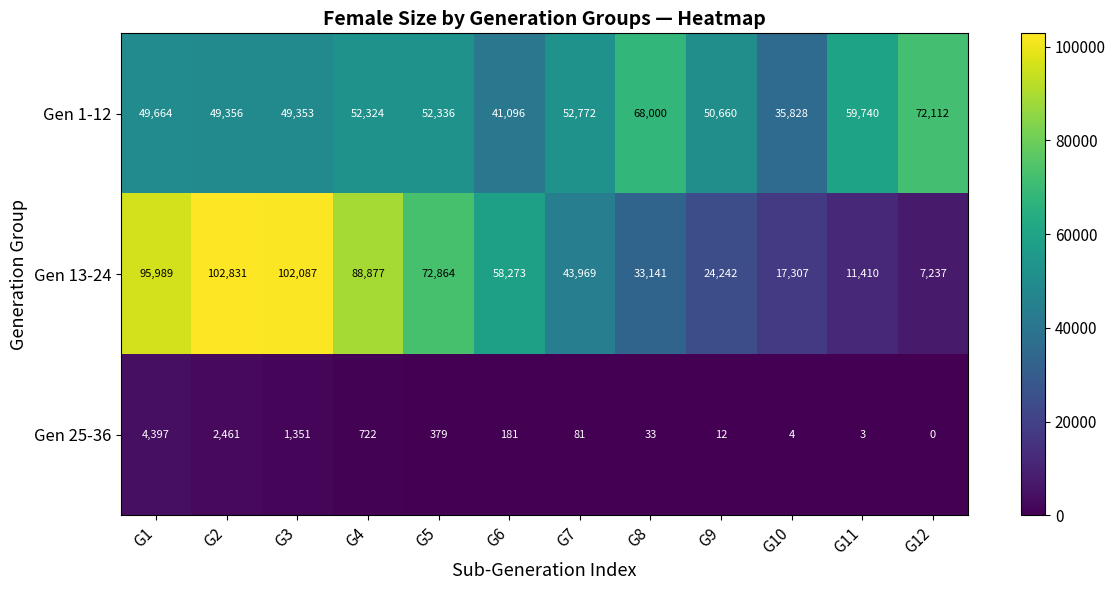

Which series has the widest spread of values?

Gen 13-24